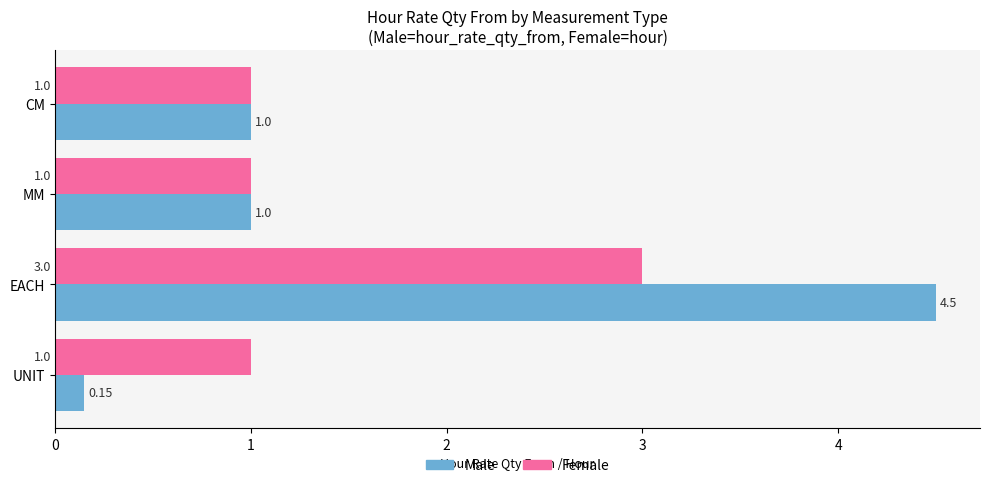

What is the difference between the maximum and minimum values in the Female series?

2.0